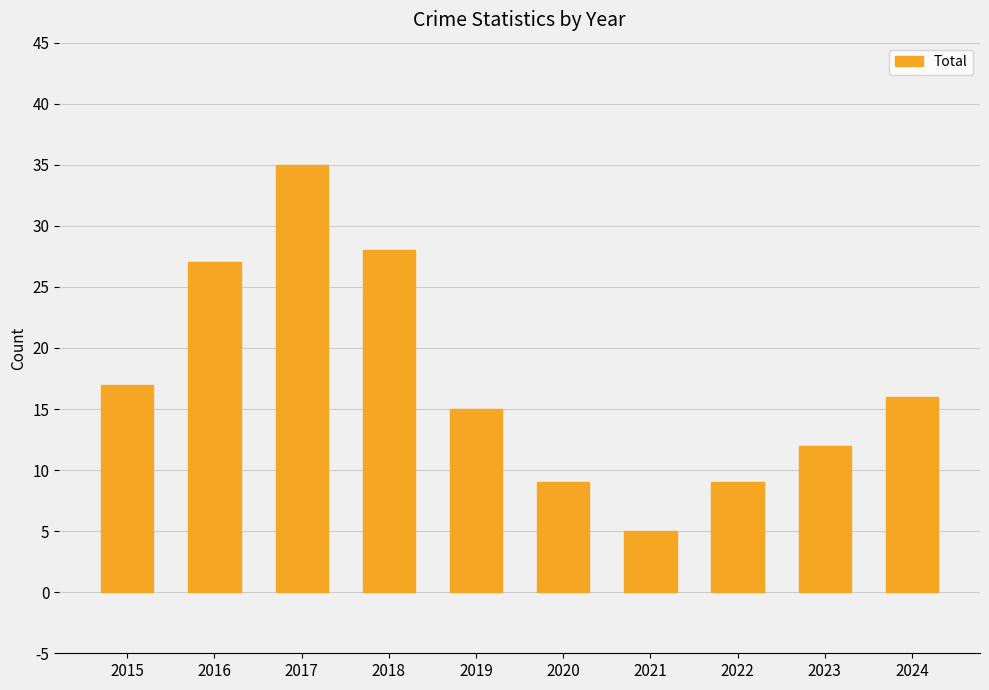

What is the value of the 8th bar from the left?

9